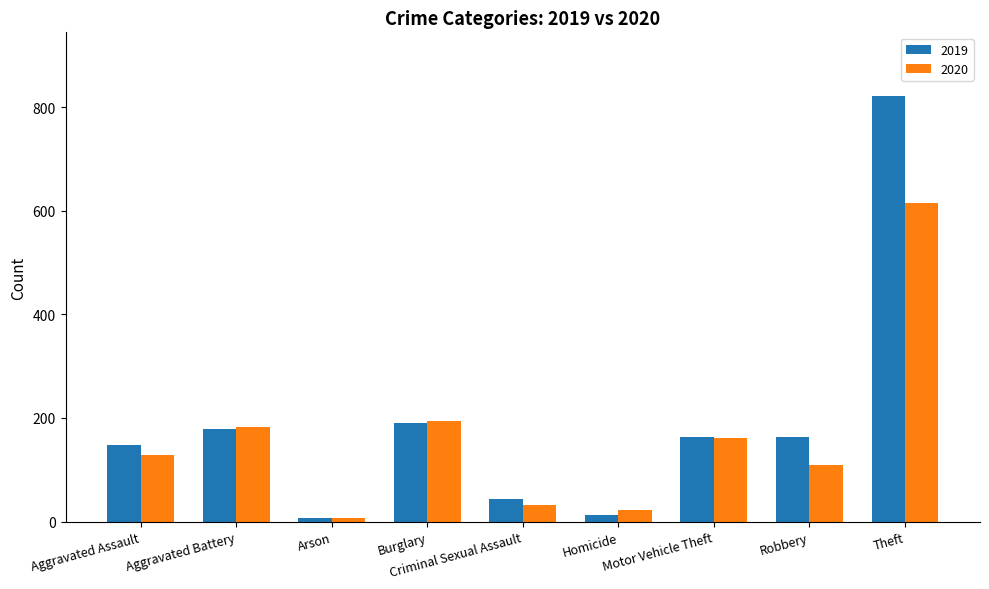

The value of 2020 at Theft is 614. True or false?

True